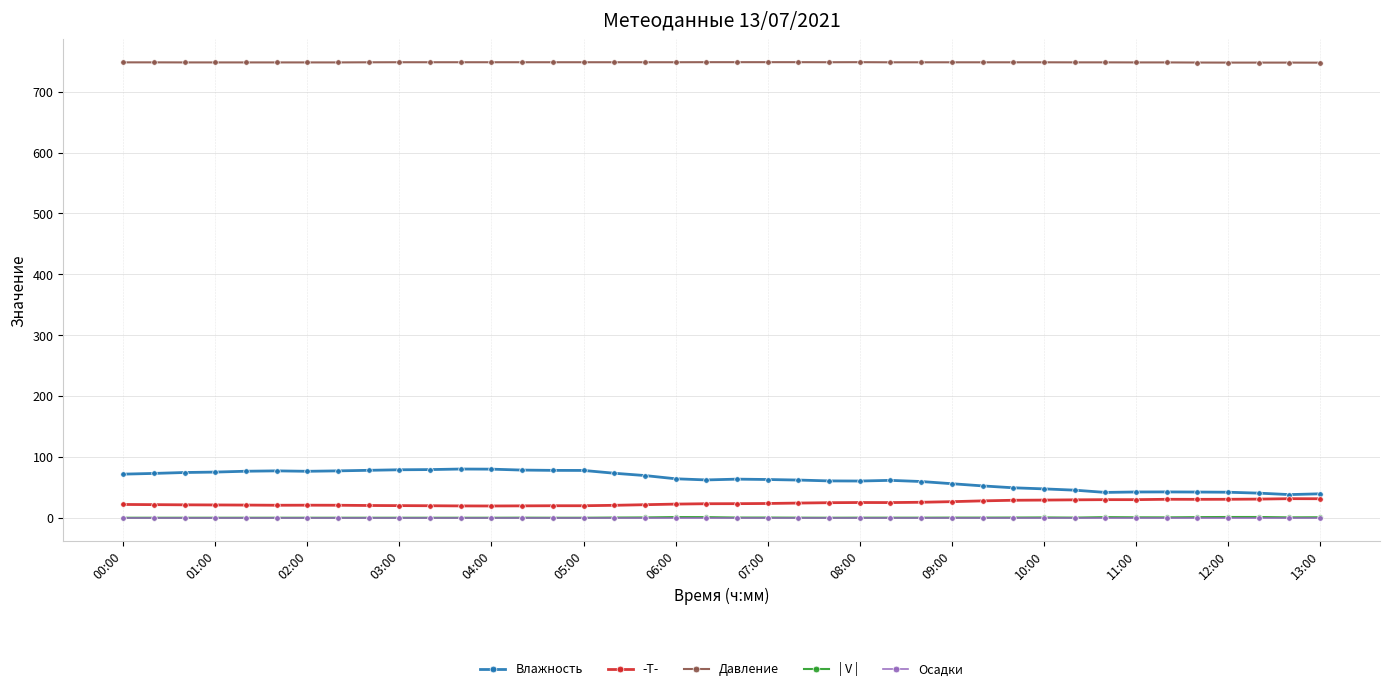

What is the greatest value displayed?

748.5